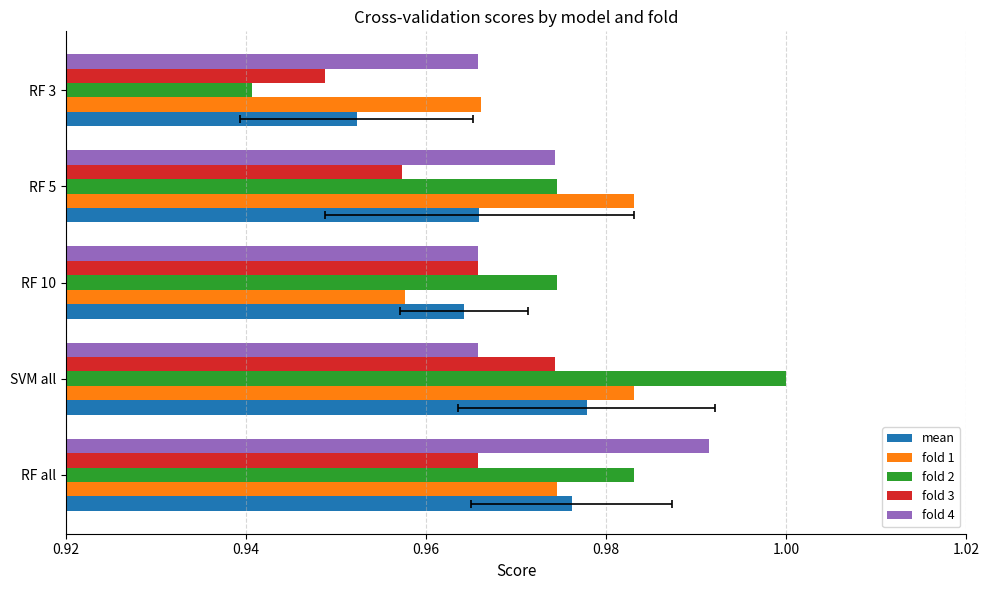

Which series has the largest total across all categories?

fold 2